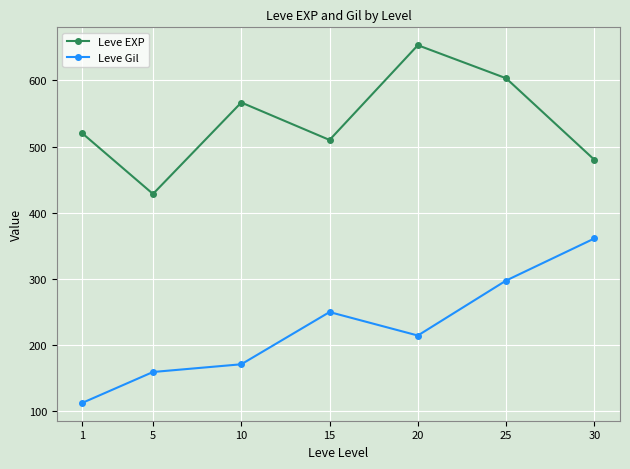

True or false: Leve EXP and Leve Gil intersect in this chart.

False